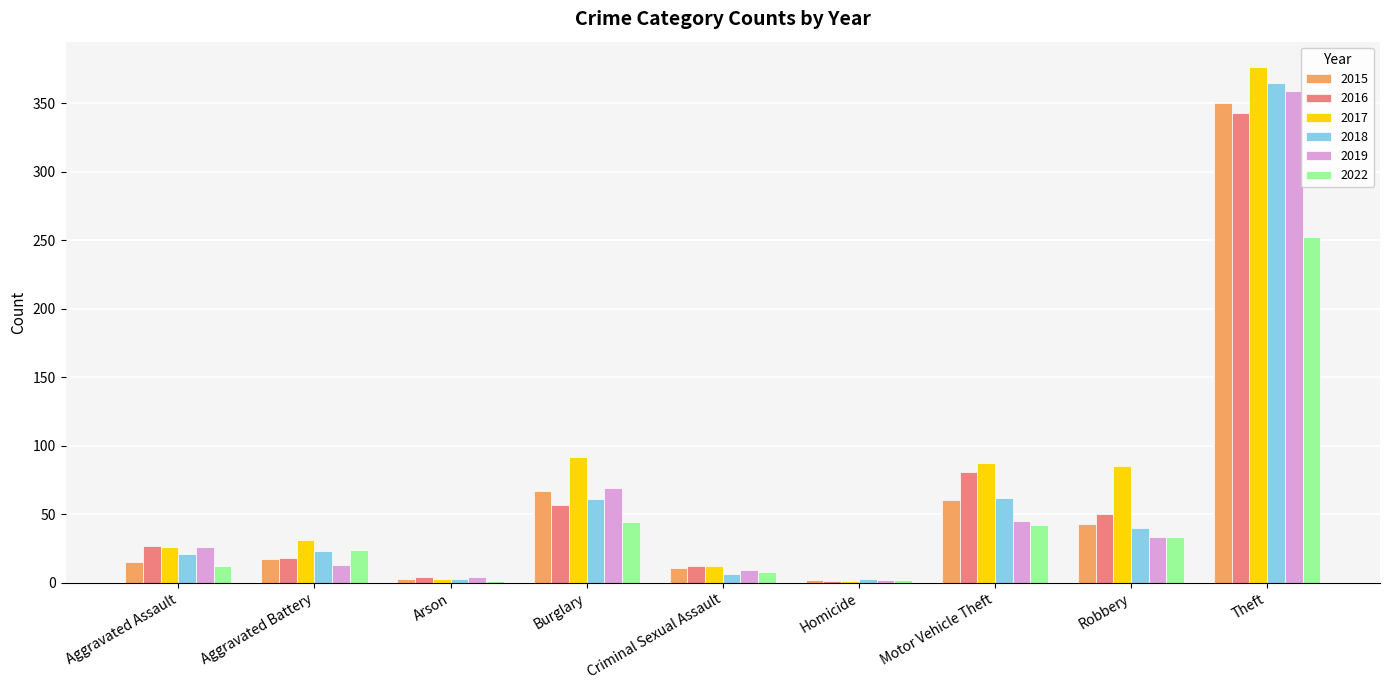

Is the value of 2022 at Criminal Sexual Assault greater than the value of 2015 at Robbery?

No